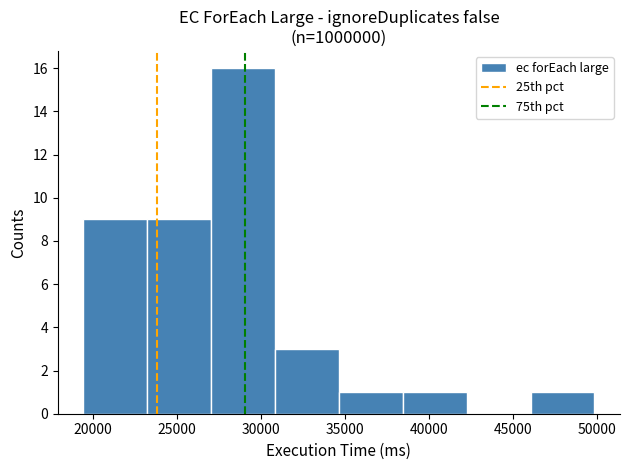

Reading left to right, list every bar in this chart as the range it spans on the x-axis followed by its height. Neither the bar edges nor the heights are printed on the chart, so give them approximately, as read against the axes.

19500 to 23000: 9
23000 to 27000: 9
27000 to 31000: 16
31000 to 34500: 3
34500 to 38500: 1
38500 to 42000: 1
42000 to 46000: 0
46000 to 50000: 1